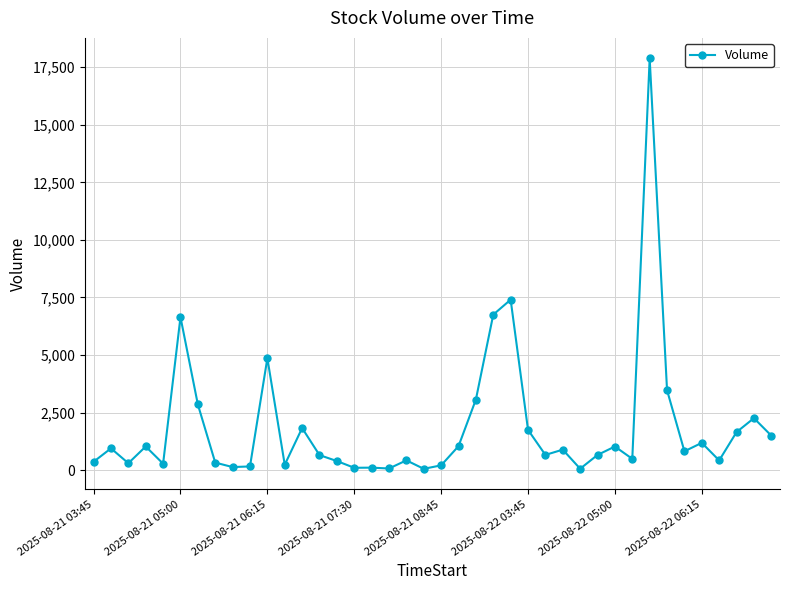

True or false: the data has more than 1 interior local peaks.

True